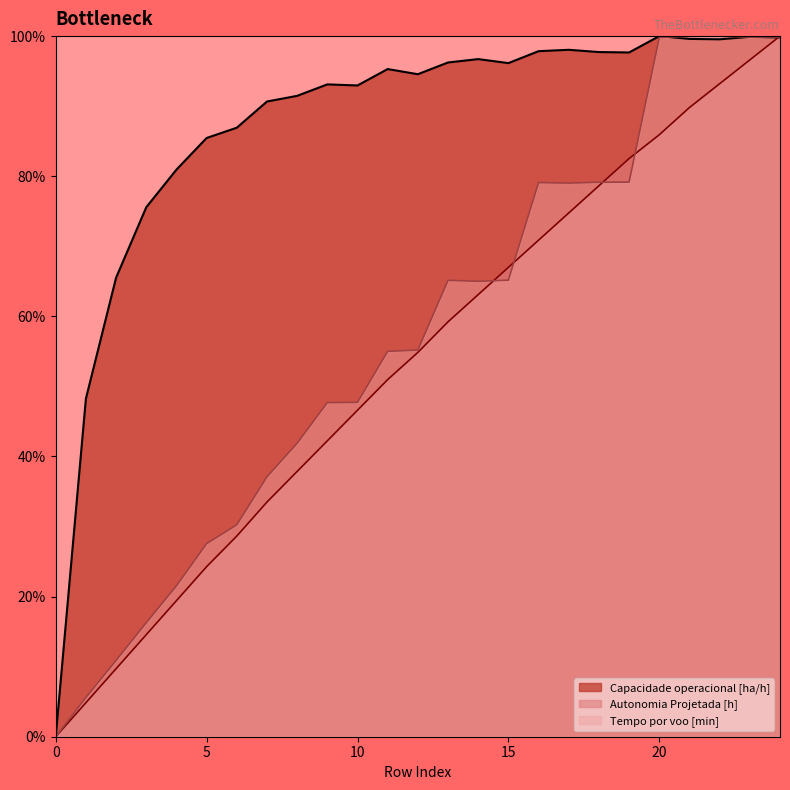

How many values in the Tempo por voo [min] series exceed 55?

14